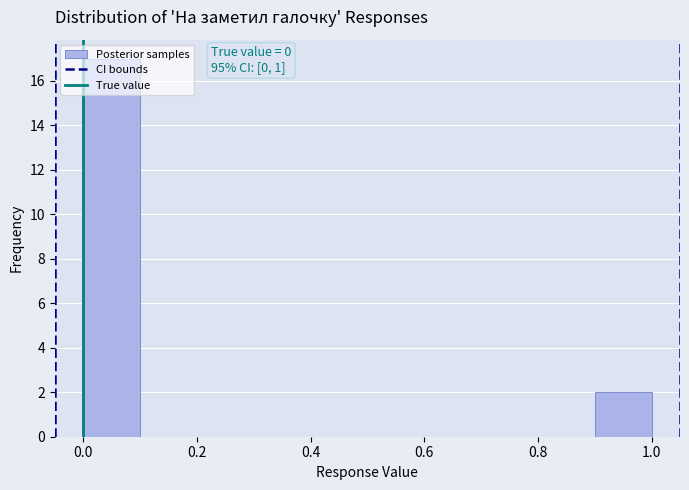

Which range on the x-axis has the tallest bar?

0.0 to 0.1